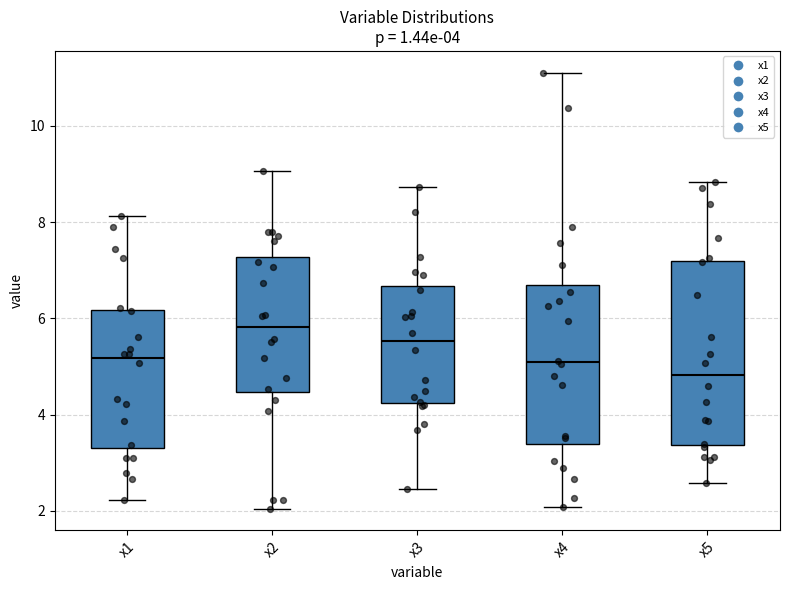

Which box has the lowest median line?

x5